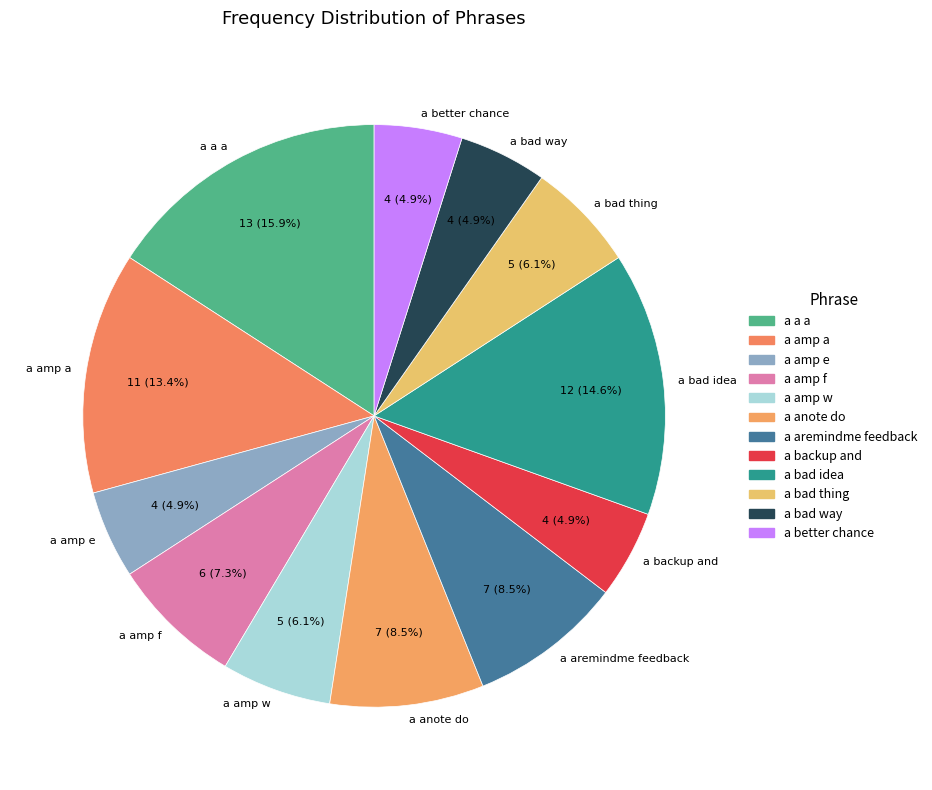

Does any single category account for the majority?

No